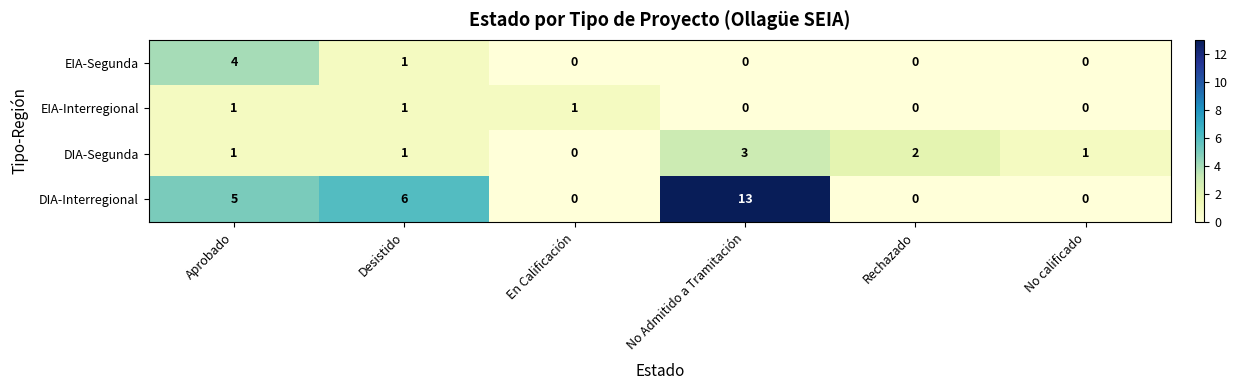

Is the value of DIA-Segunda at Rechazado greater than the value of DIA-Interregional at Aprobado?

No